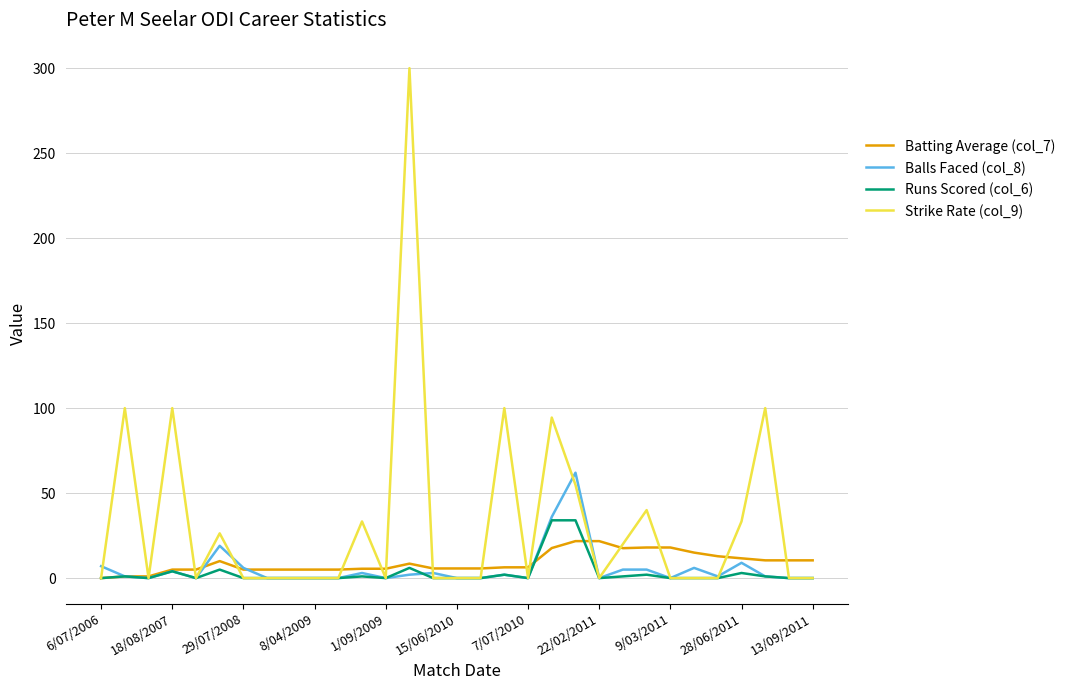

What is the difference between the second highest and second lowest values in the Strike Rate (col_9) series?

100.0